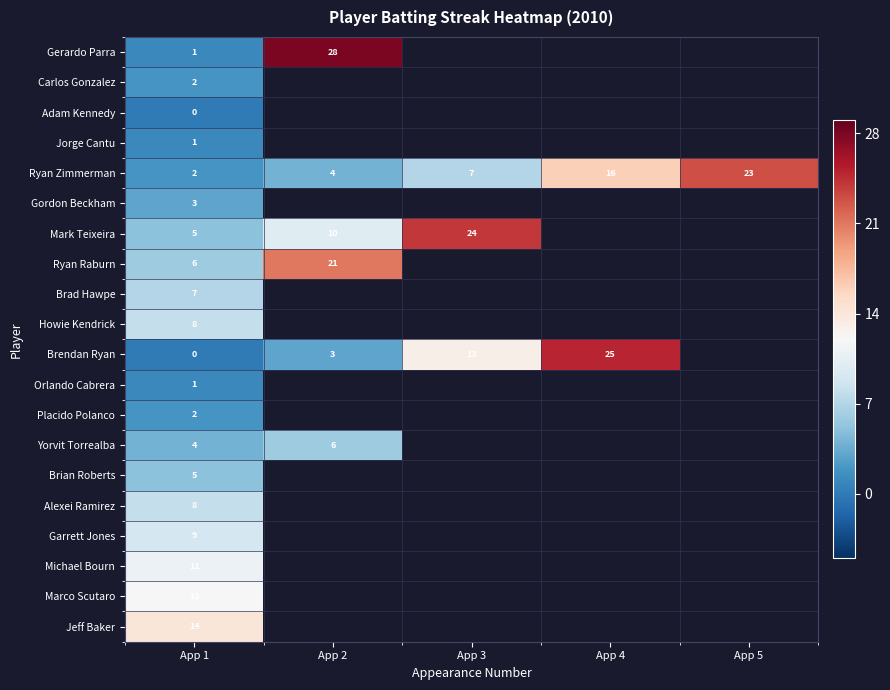

What is the difference between the highest and lowest values at App 2?

25.0